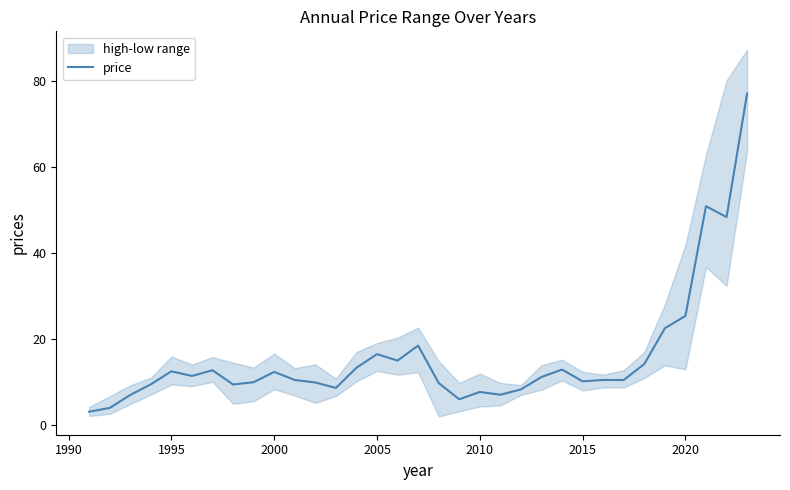

How many values exceed 10?

21